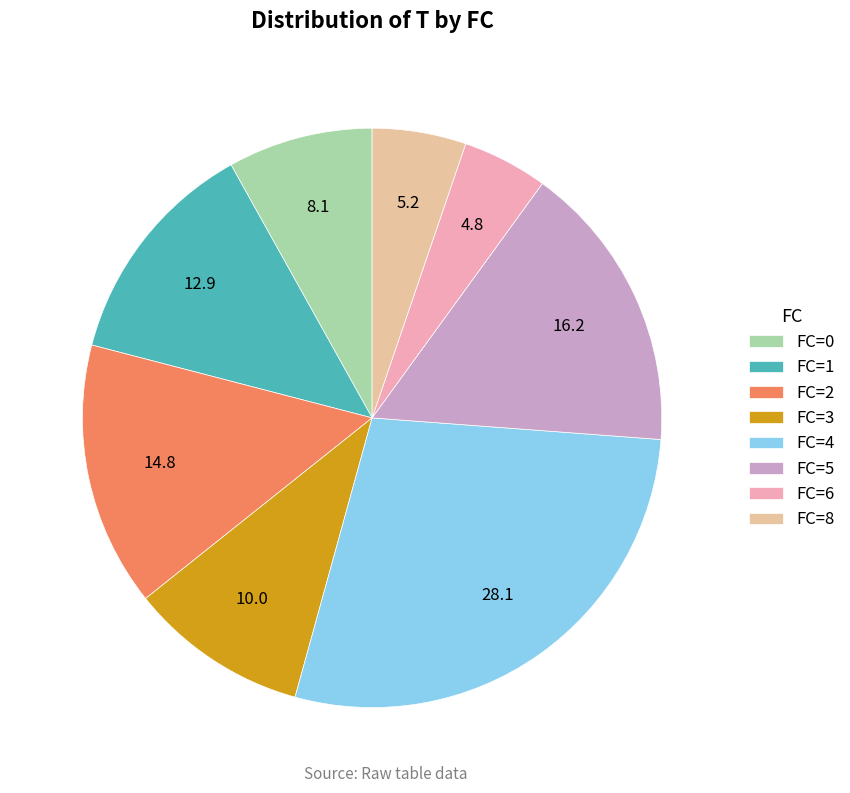

Do FC=1 and FC=3 together represent more than half of the pie?

No